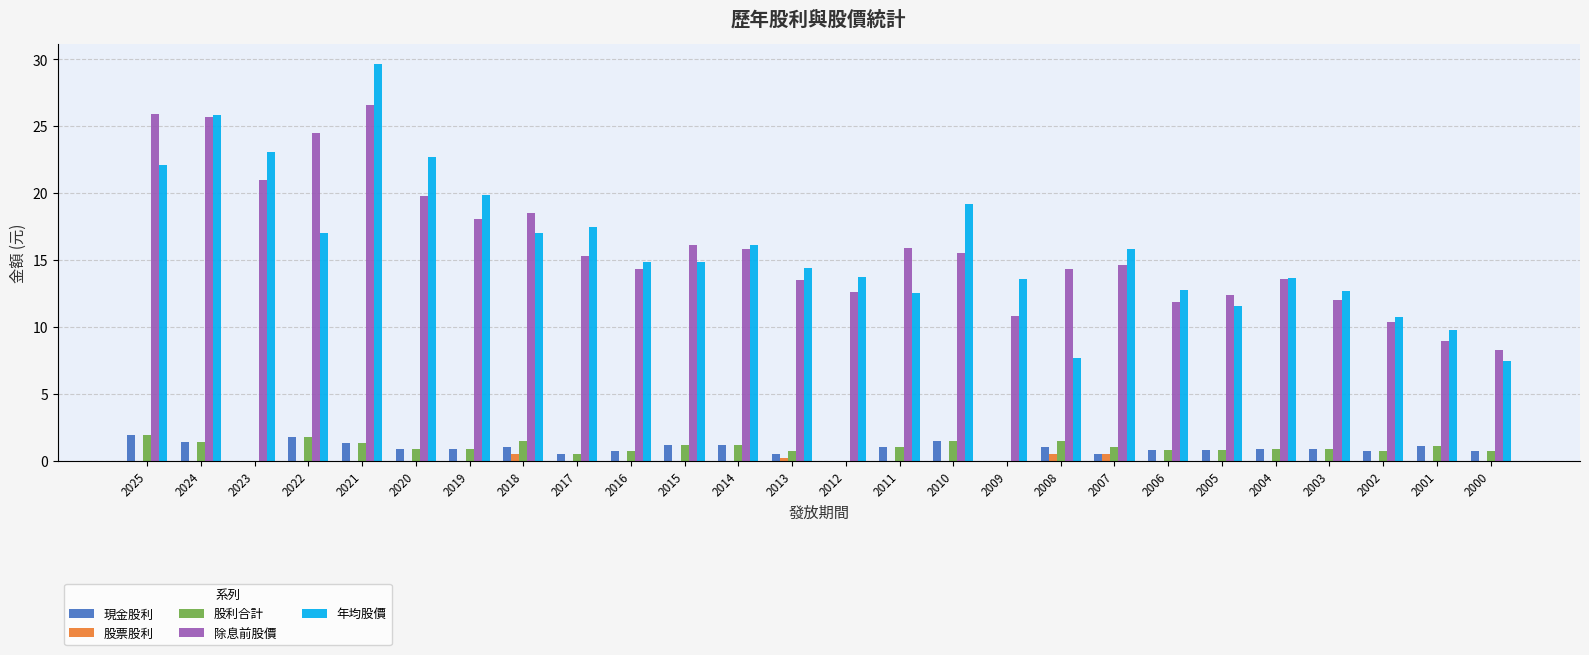

The value of 股利合計 at 2012 is 0.0. True or false?

True